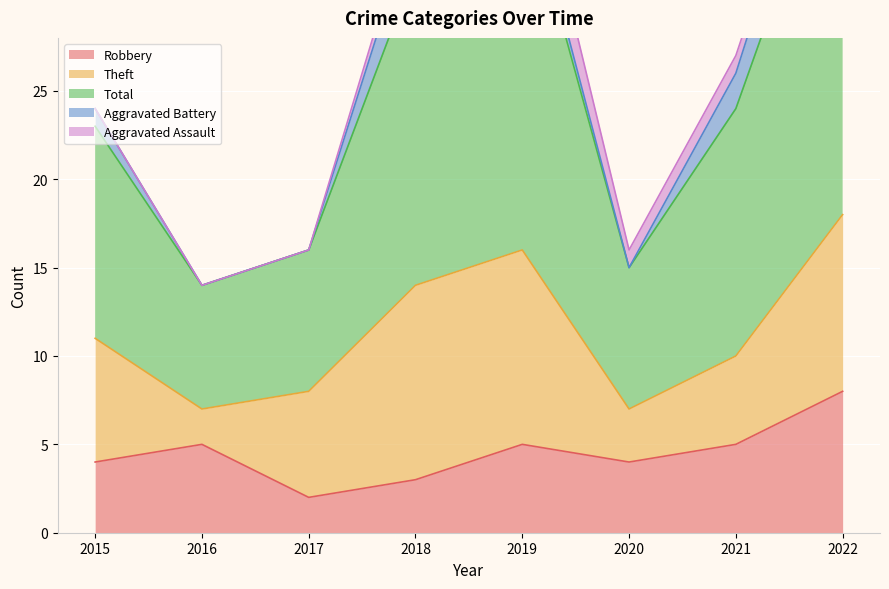

How many values in Aggravated Assault are above zero?

4